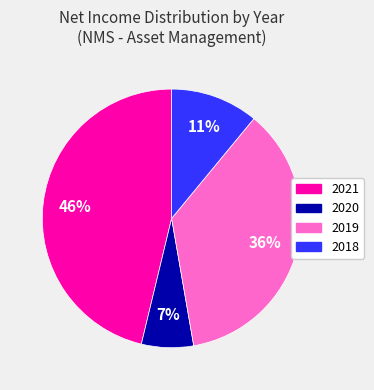

Is 2021 the majority of the pie?

No